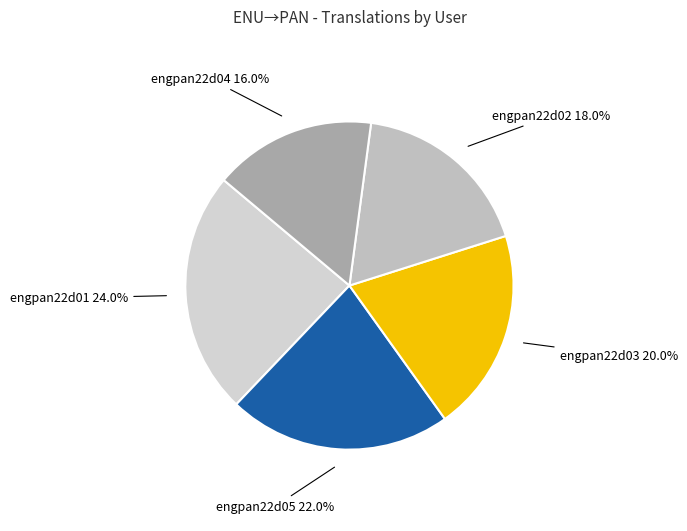

Do engpan22d01 and engpan22d04 together represent more than half of the pie?

No